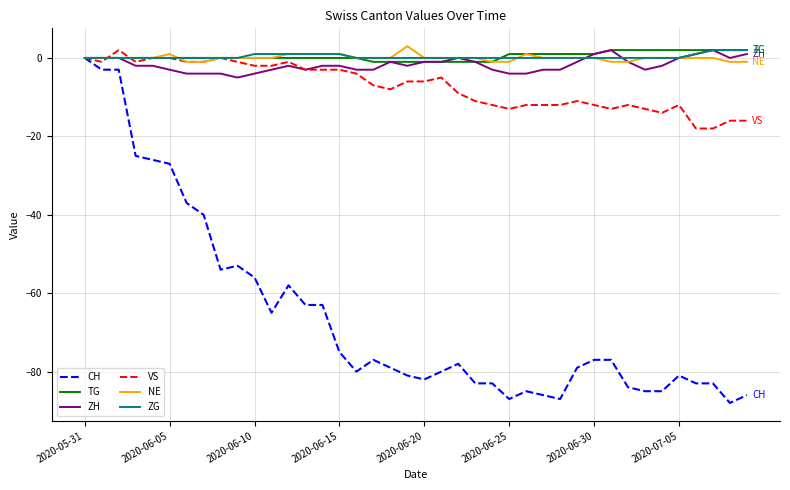

Which series has the largest range (max minus min)?

CH